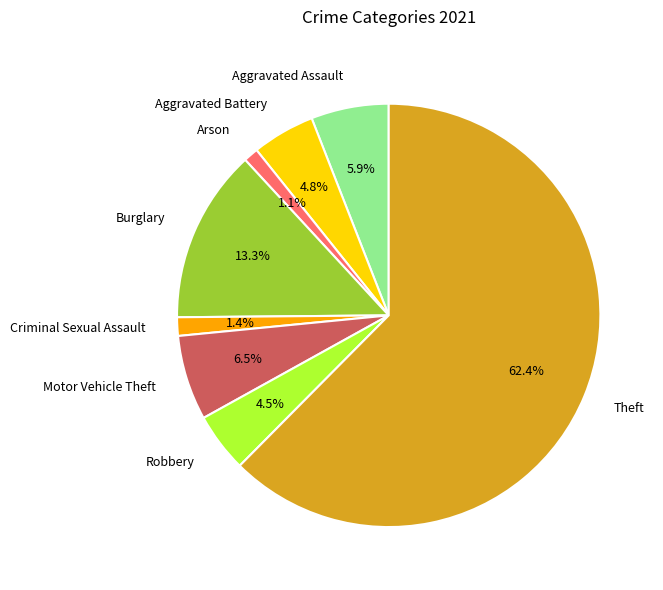

Is there a majority slice in this chart?

Yes